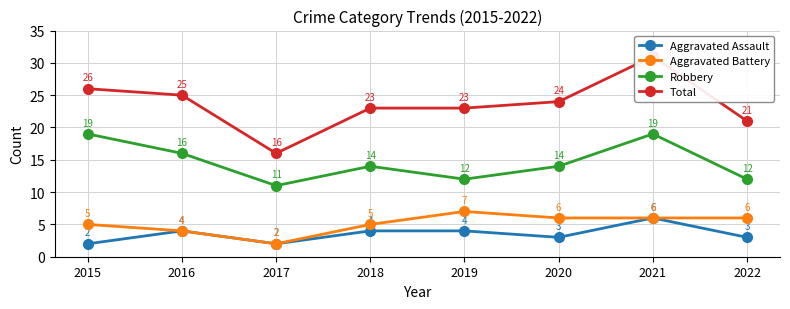

Is the value of Aggravated Battery at 2017 greater than the value of Robbery at 2021?

No